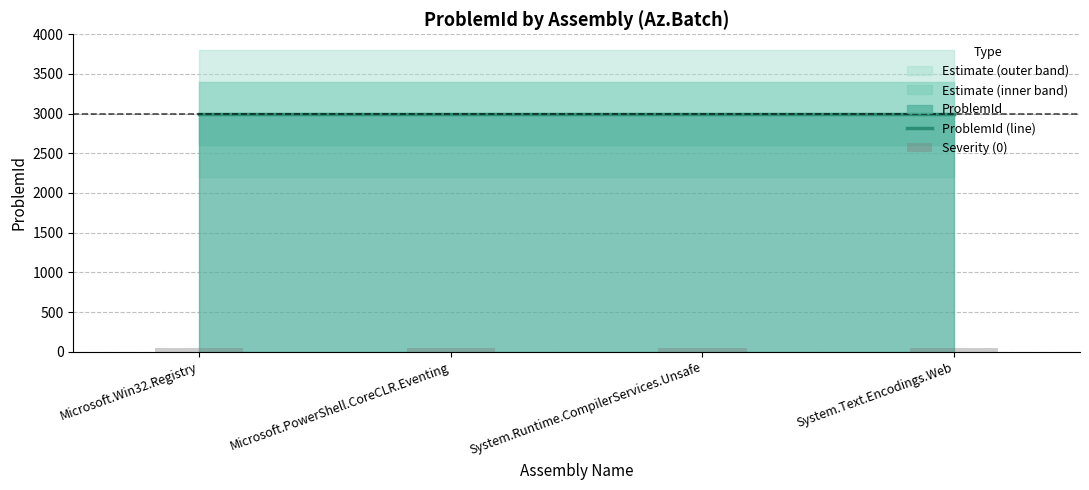

What position from the left is System.Text.Encodings.Web?

4